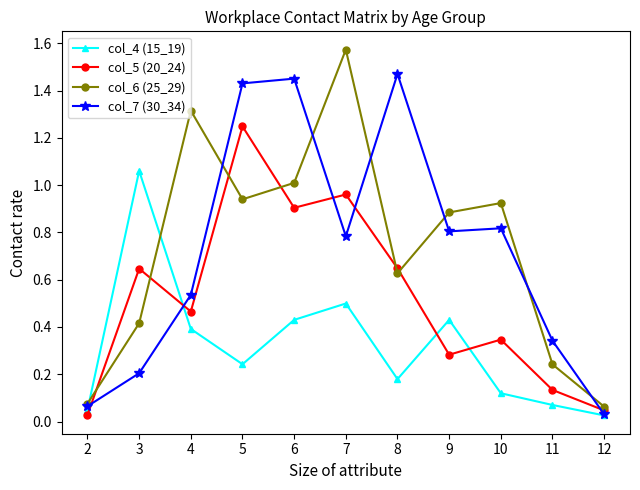

At which category does col_7 (30_34) reach its first local valley?

7